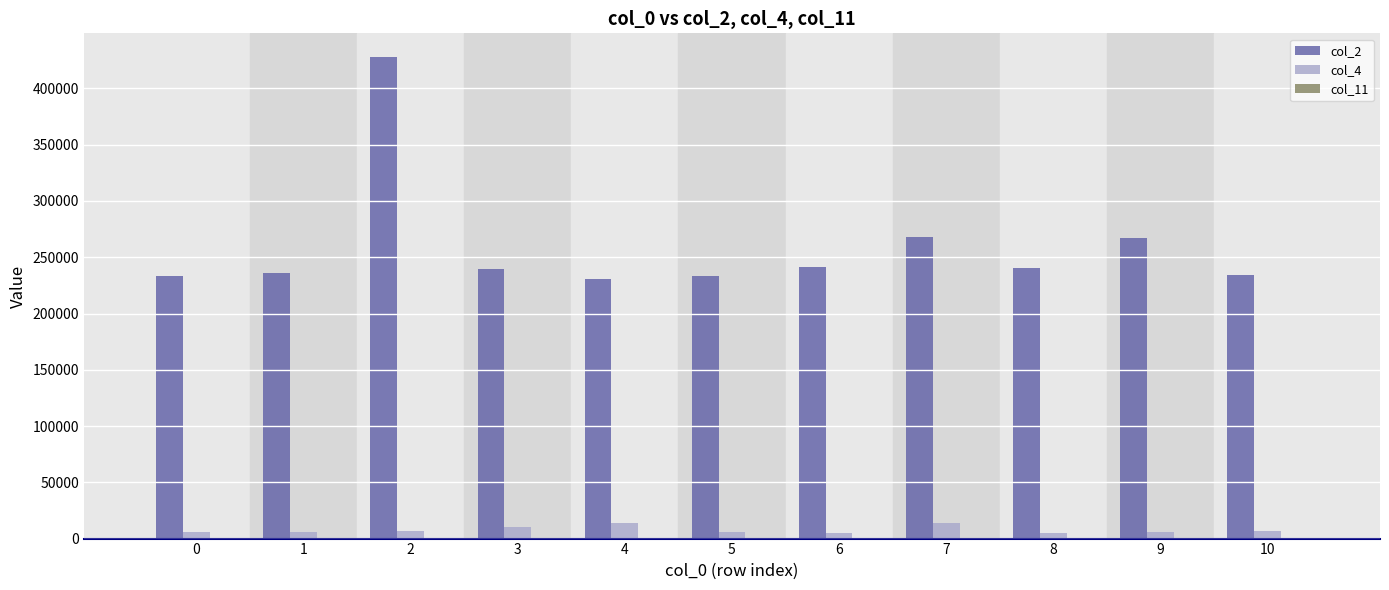

Which series has the largest total across all categories?

col_2